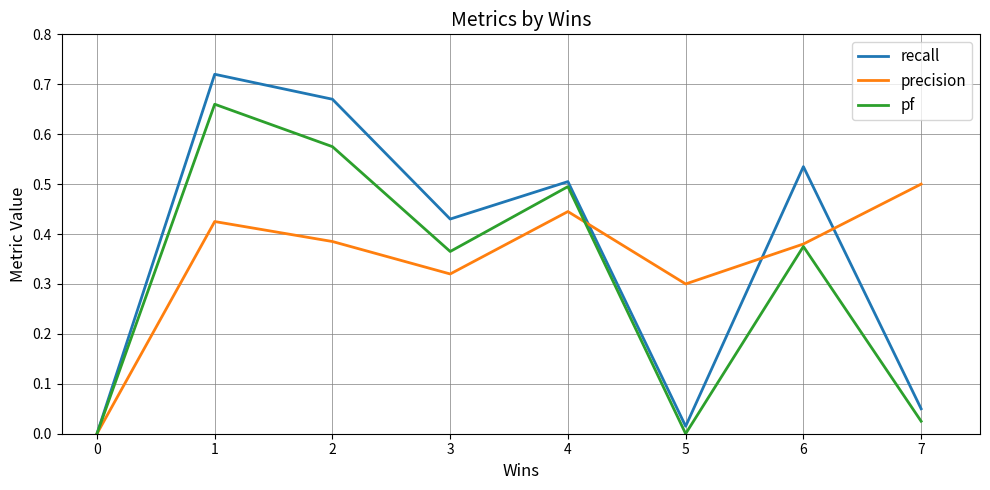

At which category is the sum across all series the highest?

1